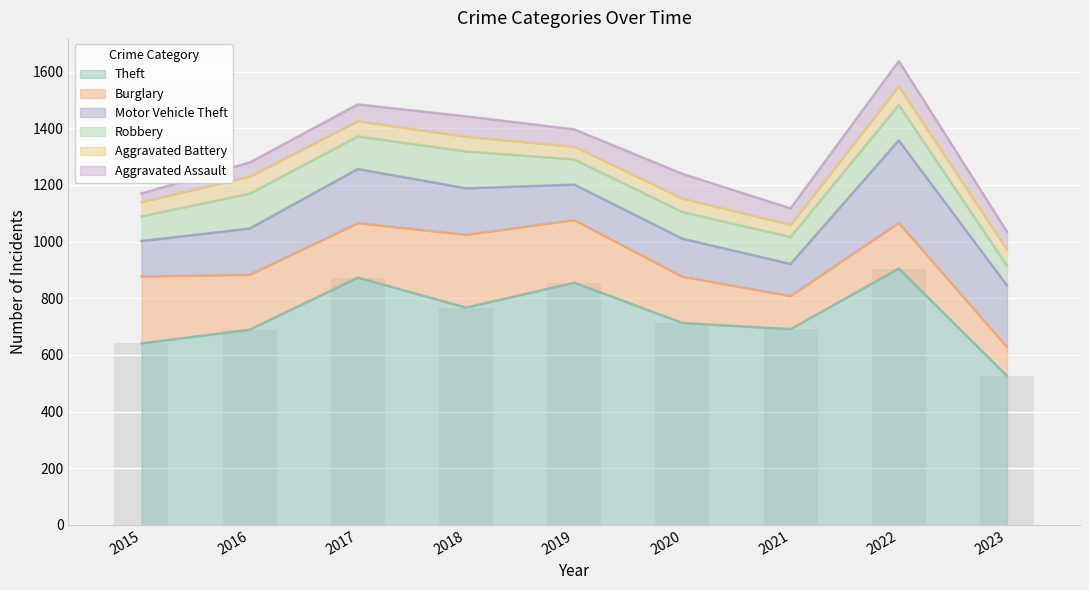

What is the total value across all series at 2022?

1637